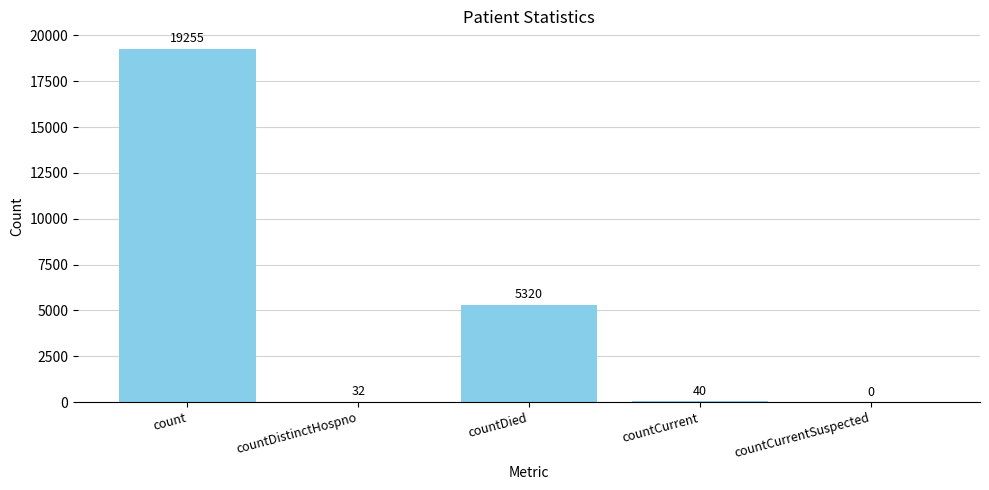

Where does the data first go above 40?

count